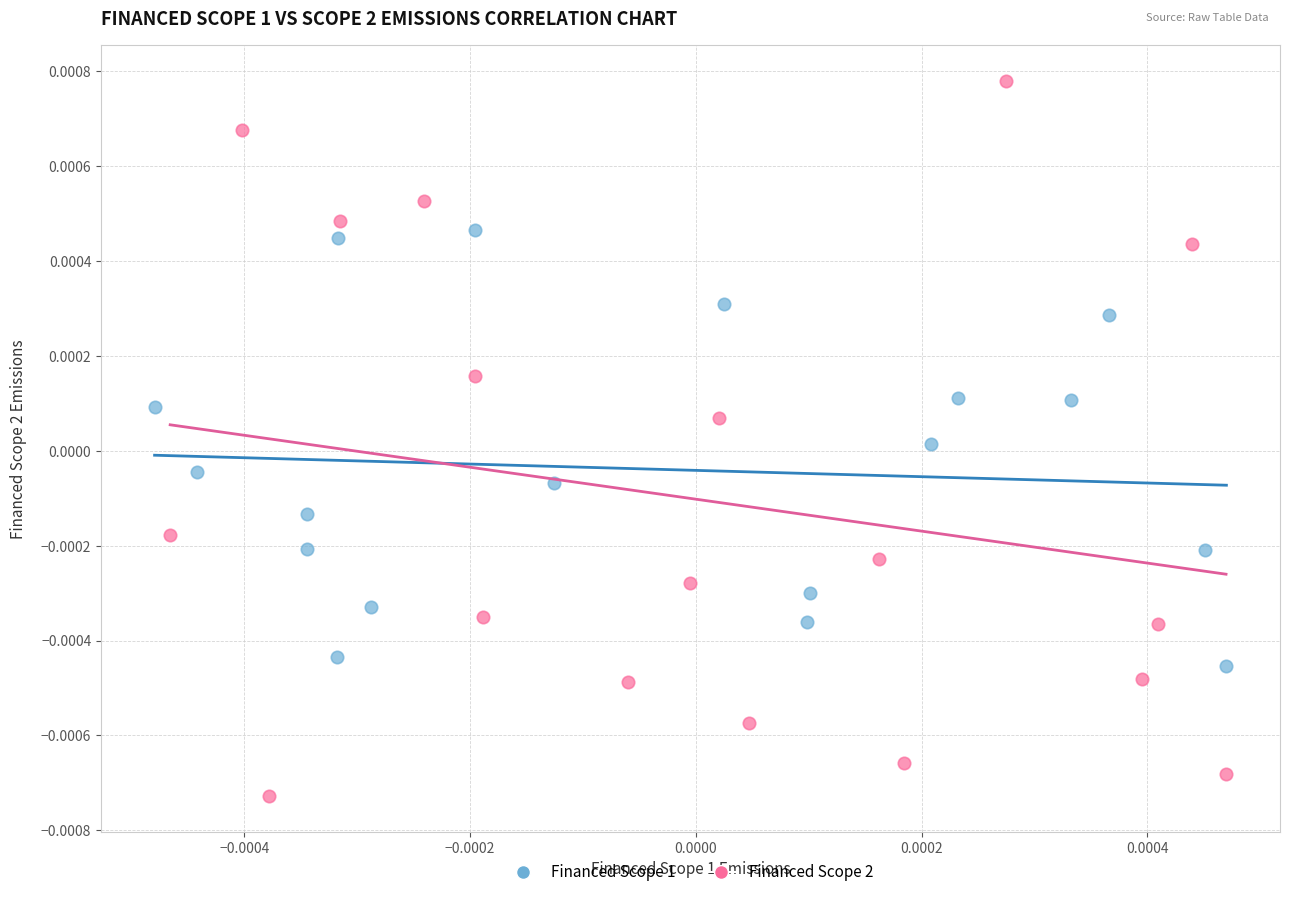

What are all the series names shown in the legend?

Financed Scope 1, Financed Scope 2